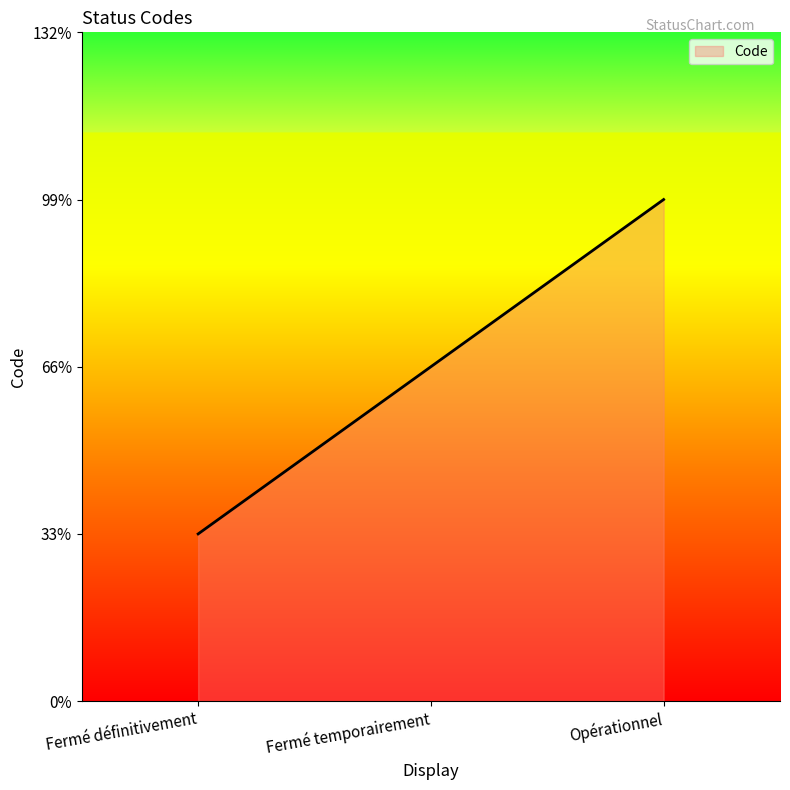

What is the ratio of the value at Opérationnel to the value at Fermé temporairement?

1.5